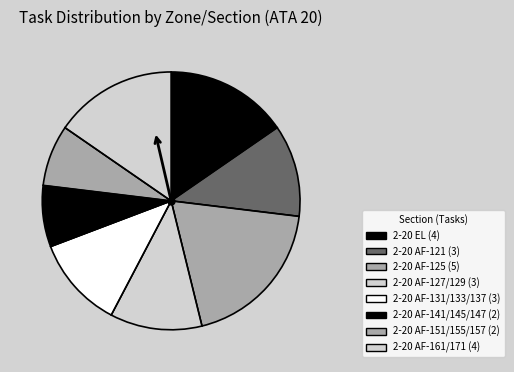

To the nearest percent, what is the difference between the largest and smallest slice percentages?

12%